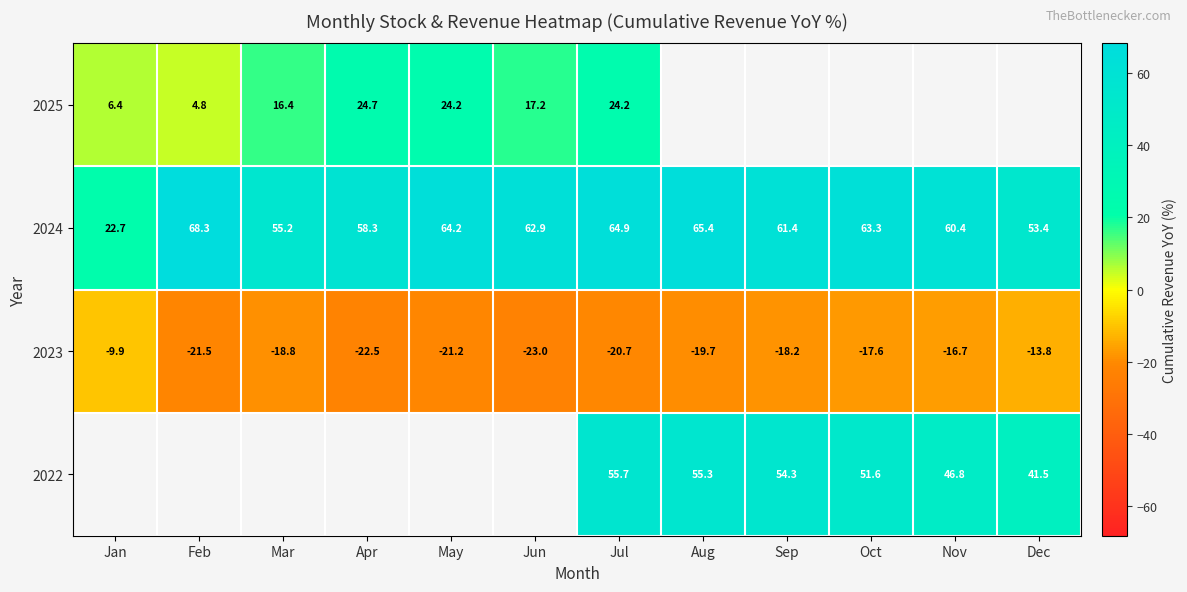

Rank the categories by 2023 value from highest to lowest.

Jan, Dec, Nov, Oct, Sep, Mar, Aug, Jul, May, Feb, Apr, Jun